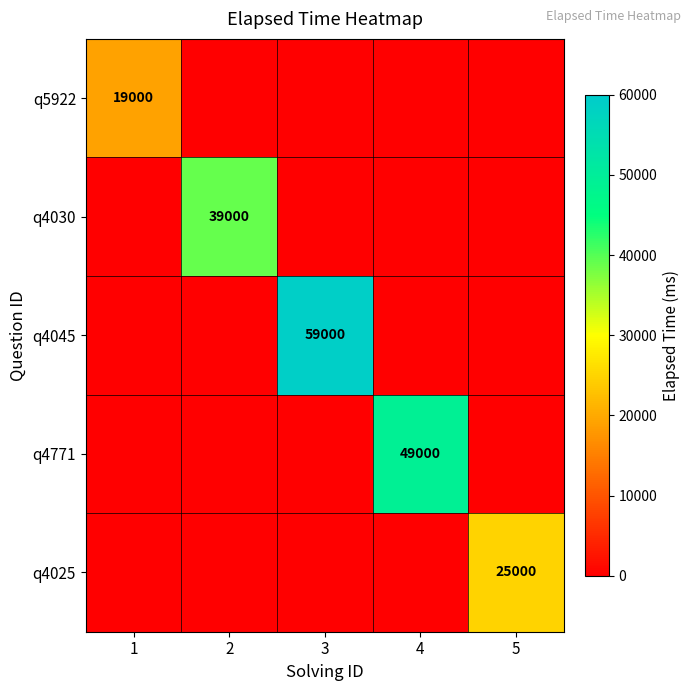

Is it true that q4030 equals 39000 at 2?

True